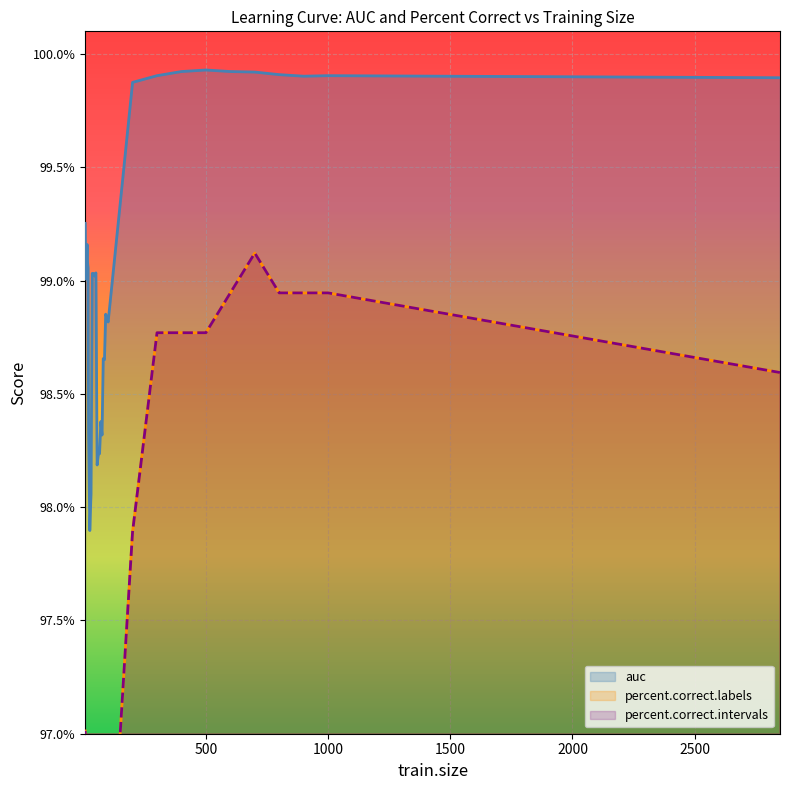

Is this an area chart (filled region under the line)?

No